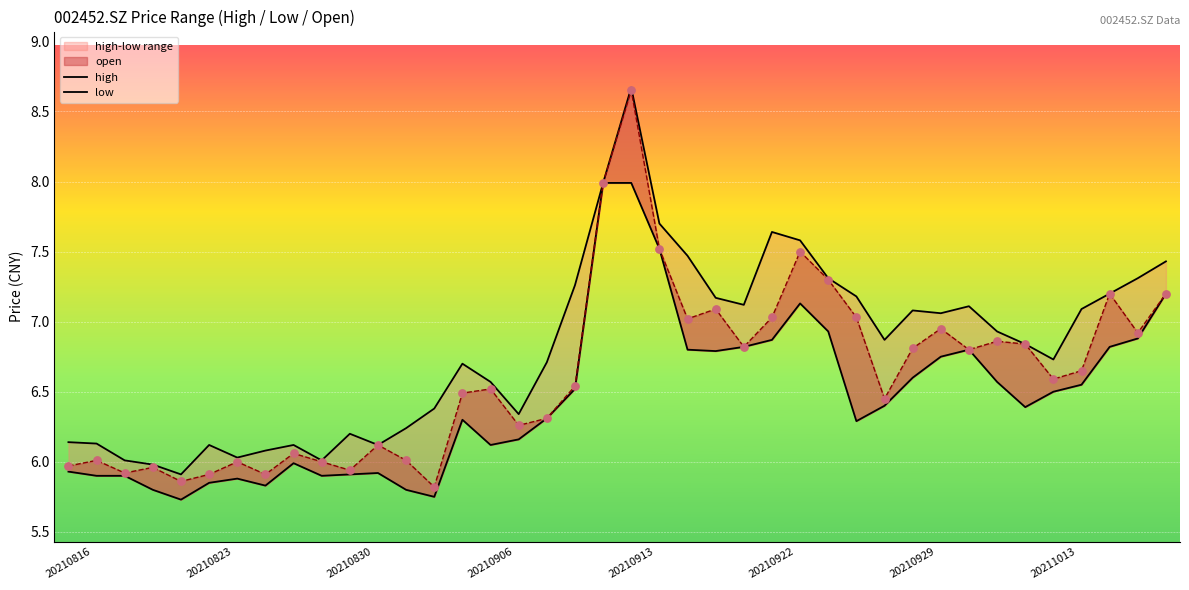

Which series contains the lowest Y value?

low